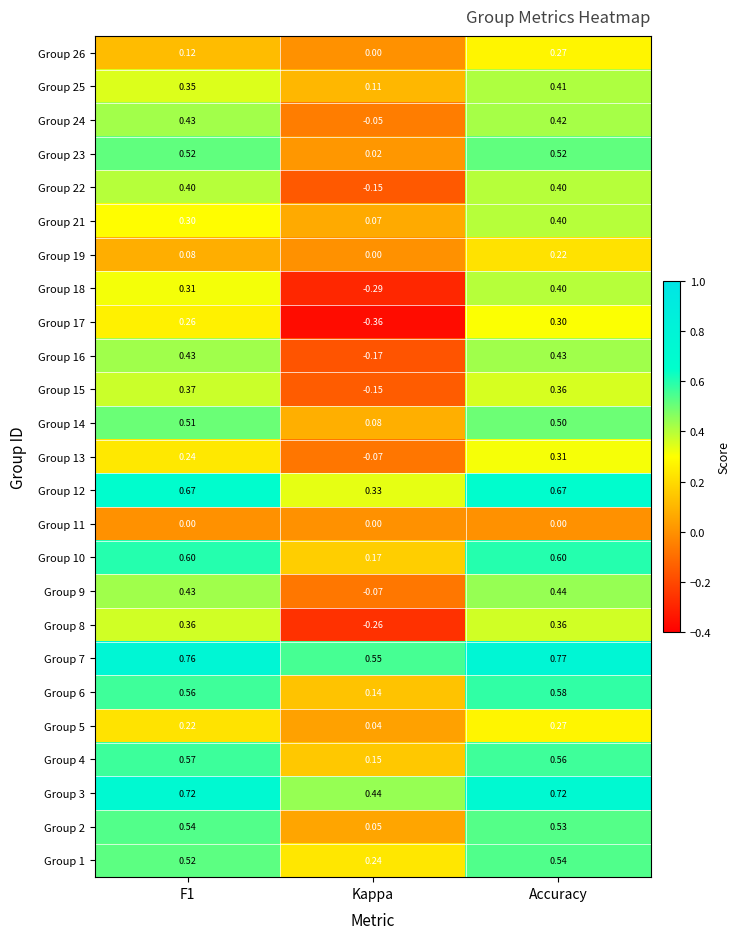

Which category has the highest value in the Group 17 series?

Accuracy